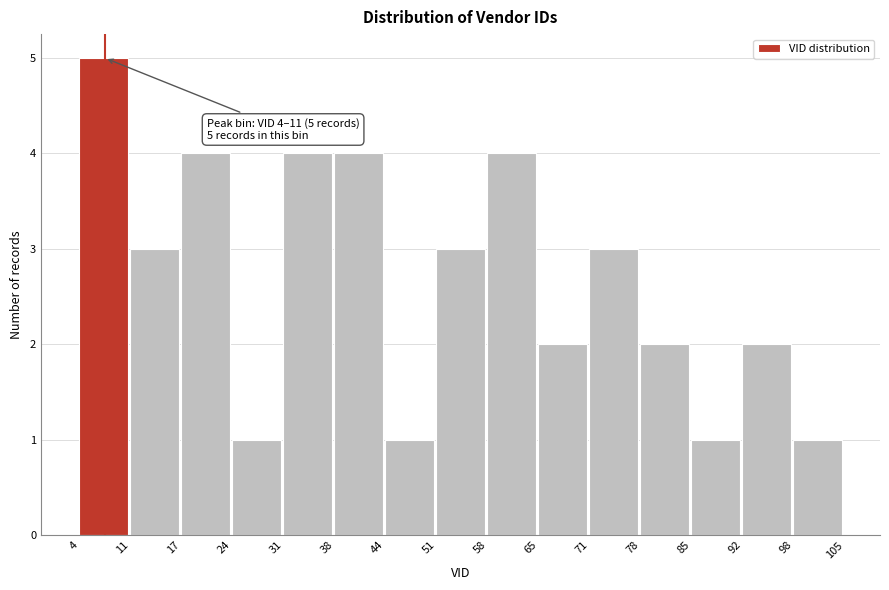

Over which range of the x-axis is the bar tallest?

4 to 11